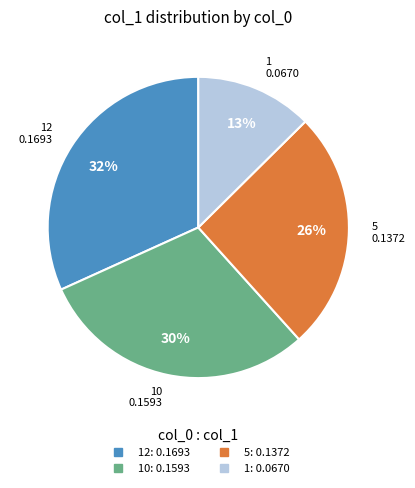

To the nearest percent, what is the average slice percentage?

25%